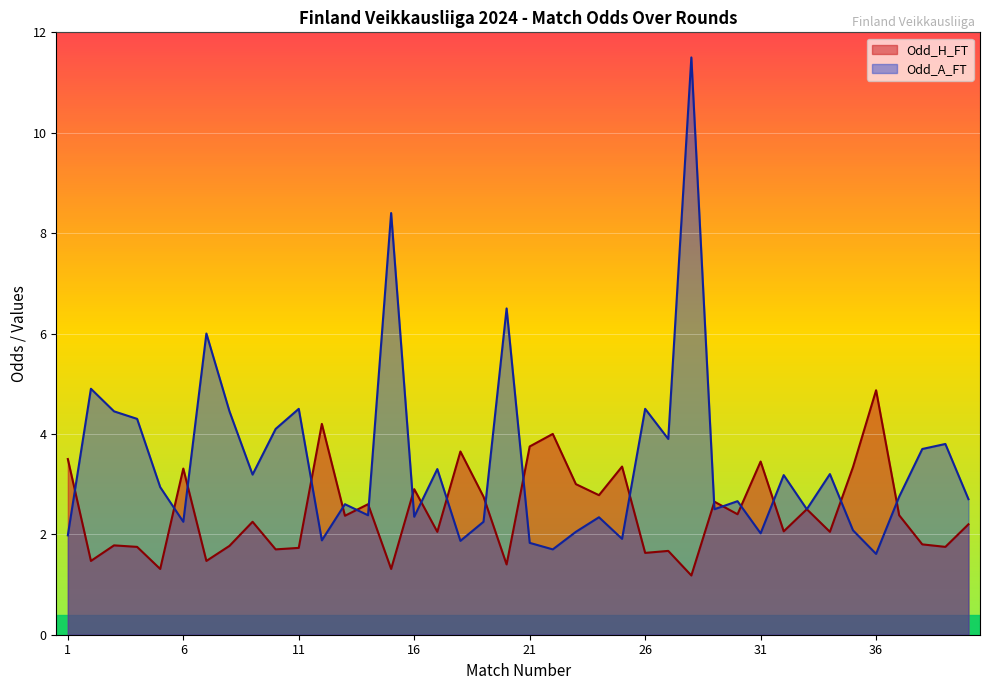

How many interior local peaks does the Odd_A_FT series have?

14